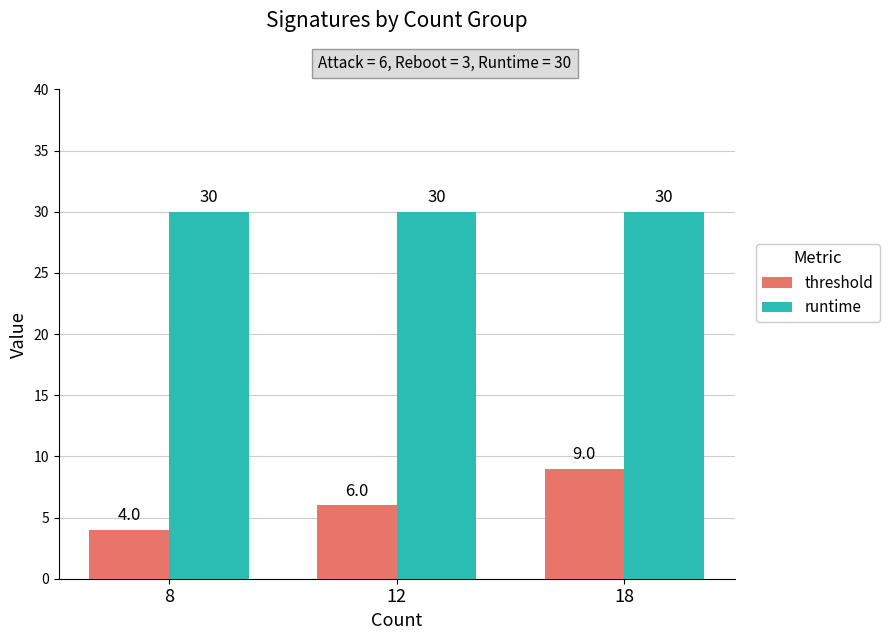

What is the spread (max minus min) of values at 18?

21